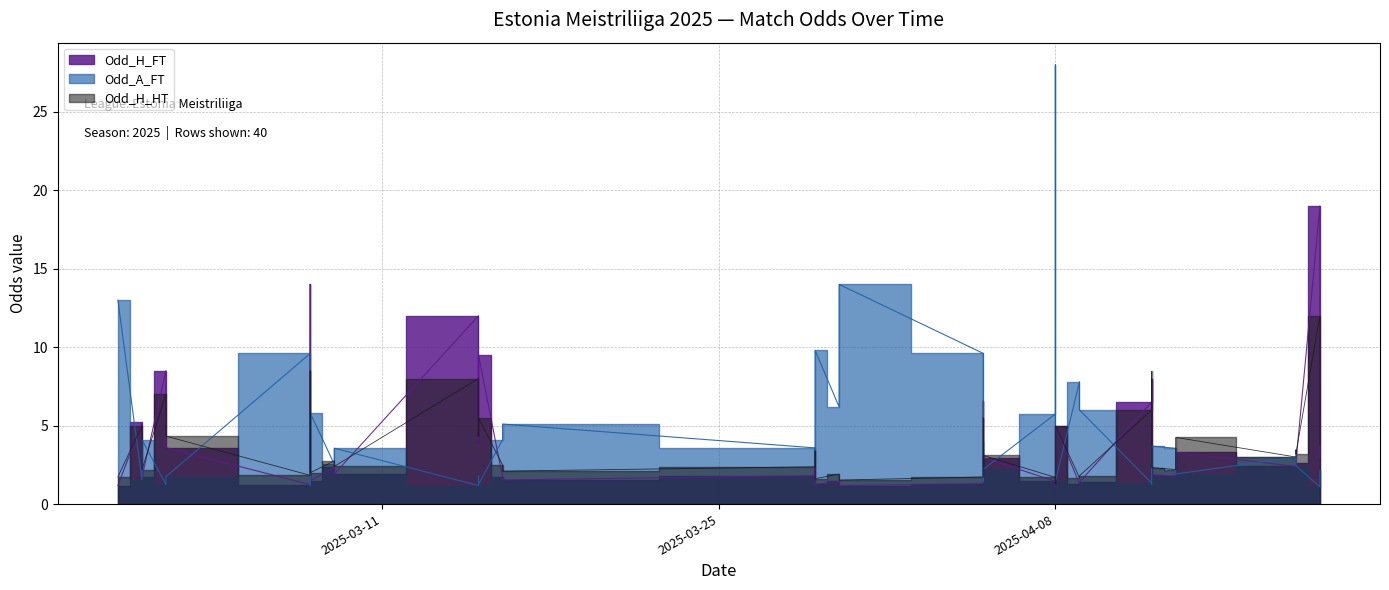

At which category is the sum across all series the highest?

2025-04-19